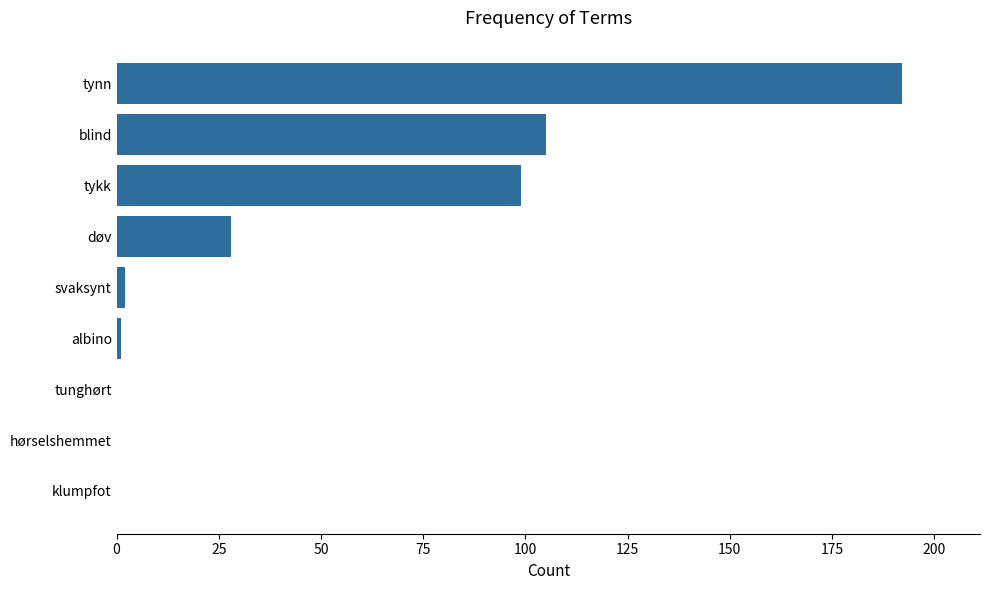

What is the sum of the values at tynn and døv?

220